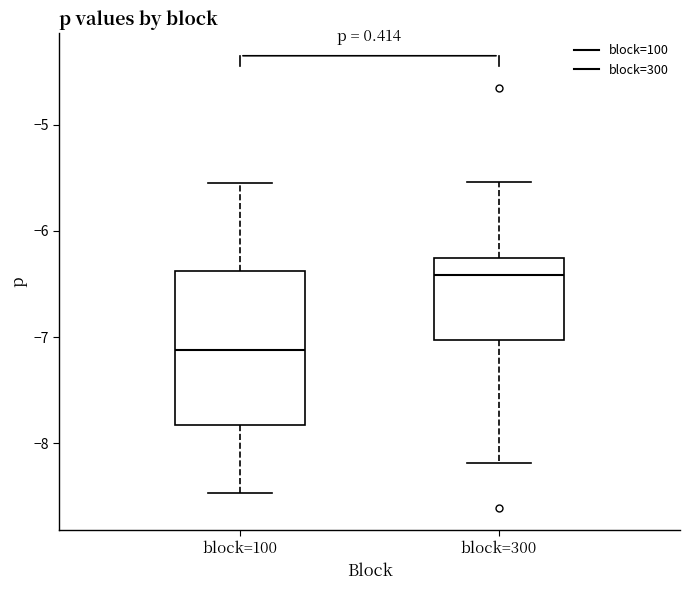

Where does the lower whisker of the box for block=100 end on the y-axis? The values are not printed on the chart, so give them approximately, as read against the axis.

-8.5